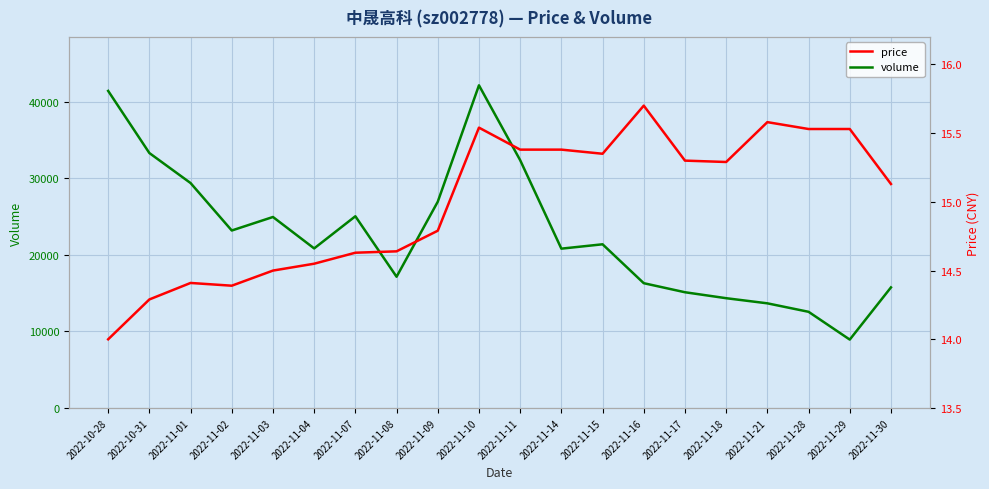

Between 2022-11-04 and 2022-11-10, which is larger?

2022-11-10